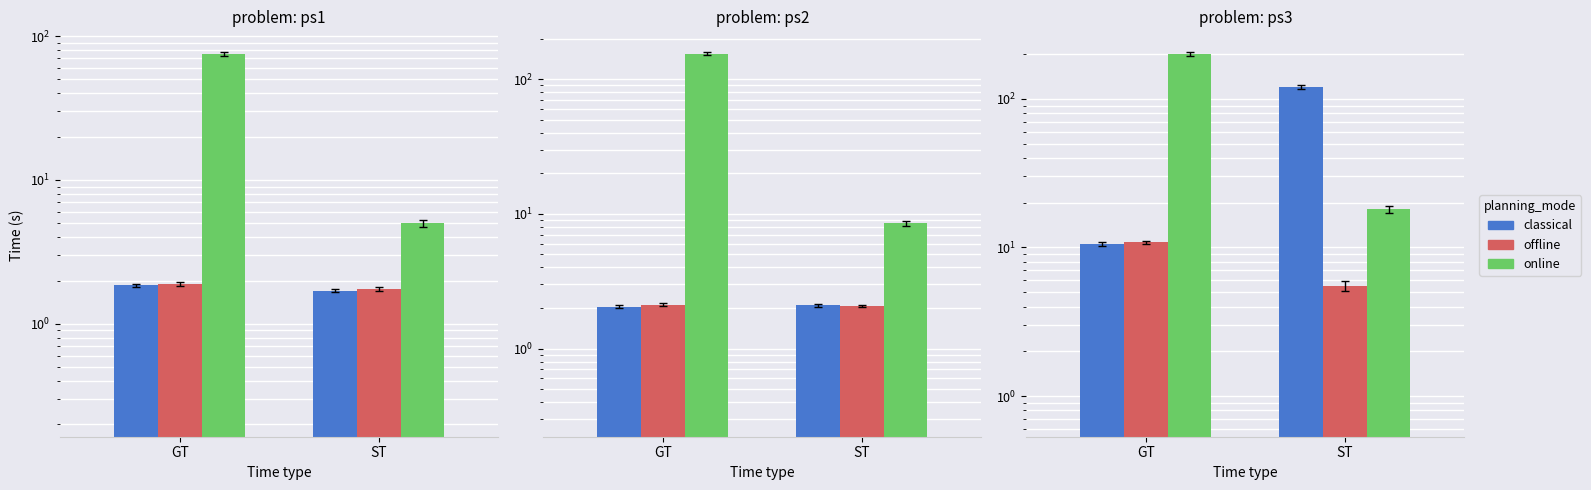

What is the label of the 2nd bar from the right?

GT